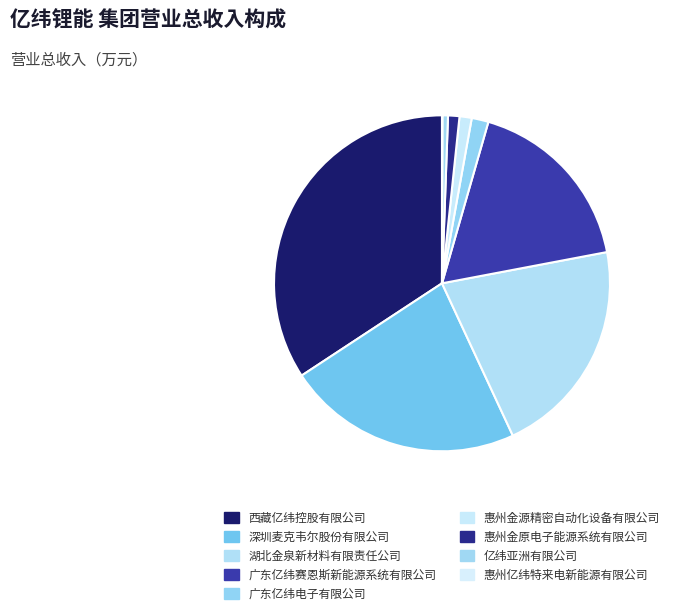

What is the ratio of the value at 惠州金源精密自动化设备有限公司 to the value at 惠州亿纬特来电新能源有限公司?

33.9